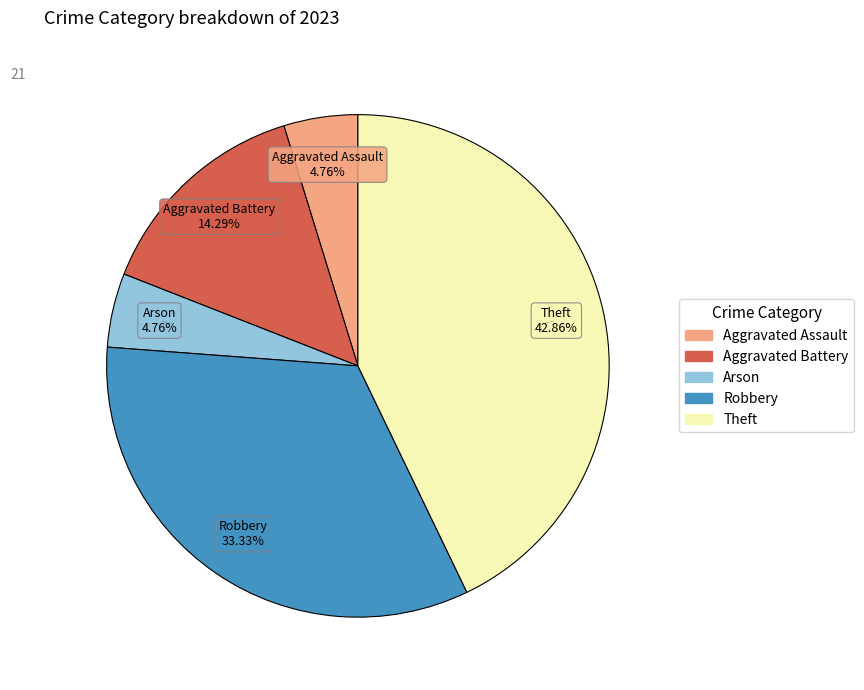

Count the number of slices in the pie.

5